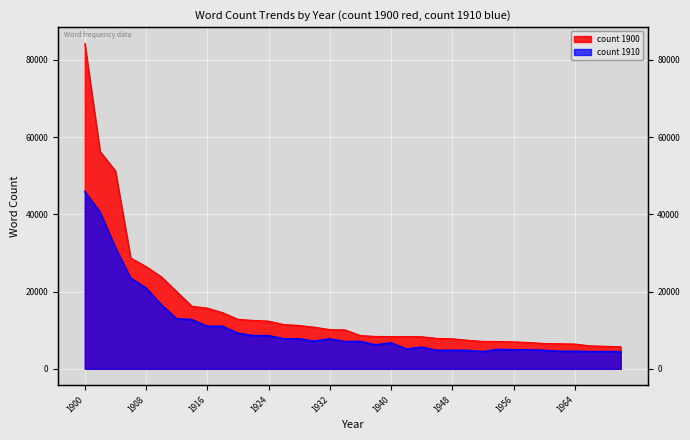

At which label is count 1910 closest to 25185?

1906